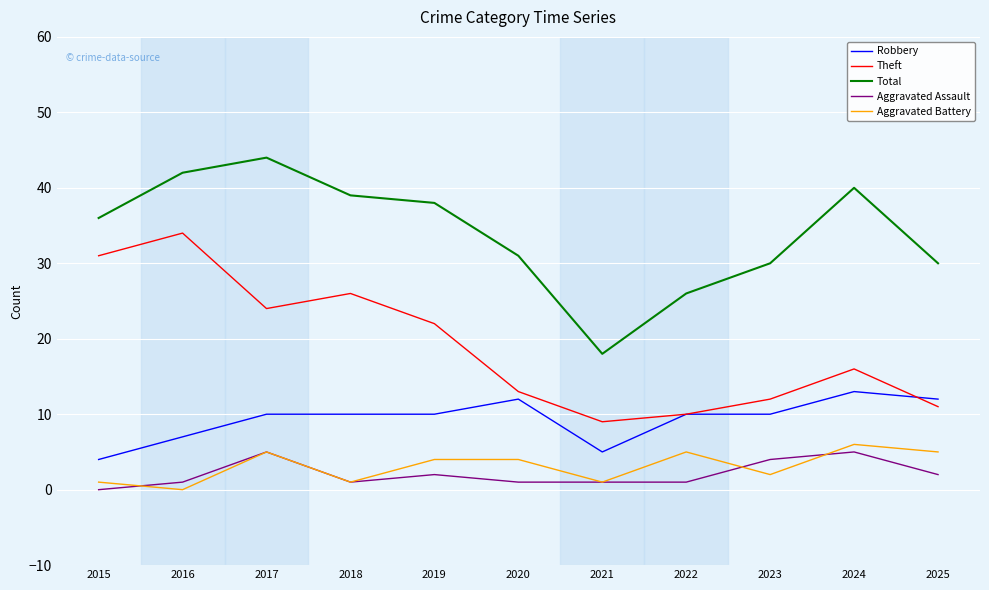

At how many categories does at least one series exceed 28?

9